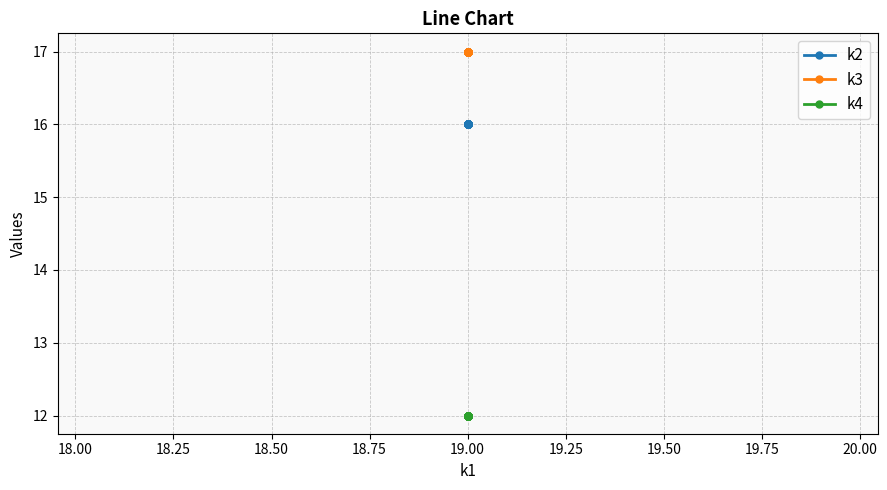

Reading left to right, list all the values displayed in this chart.

k2: 16	16	16	16	16	16	16	16	16	16	16	16	16	16	16	16	16	16	16	16
k3: 17	17	17	17	17	17	17	17	17	17	17	17	17	17	17	17	17	17	17	17
k4: 12	12	12	12	12	12	12	12	12	12	12	12	12	12	12	12	12	12	12	12